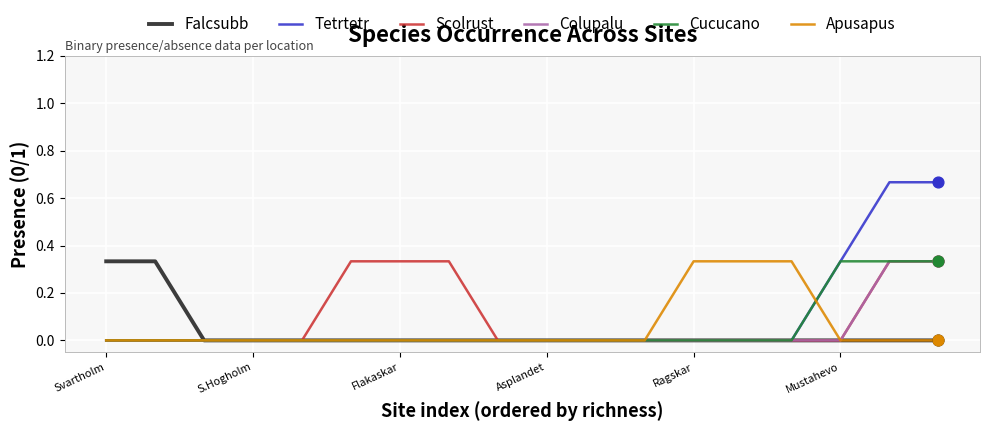

Which series has the widest spread of values?

Tetrtetr